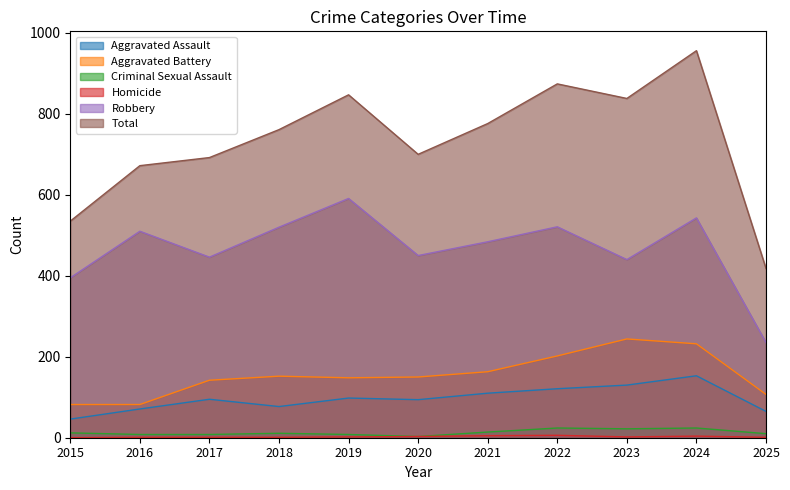

Is the value of Total at 2021 greater than the value of Robbery at 2025?

Yes